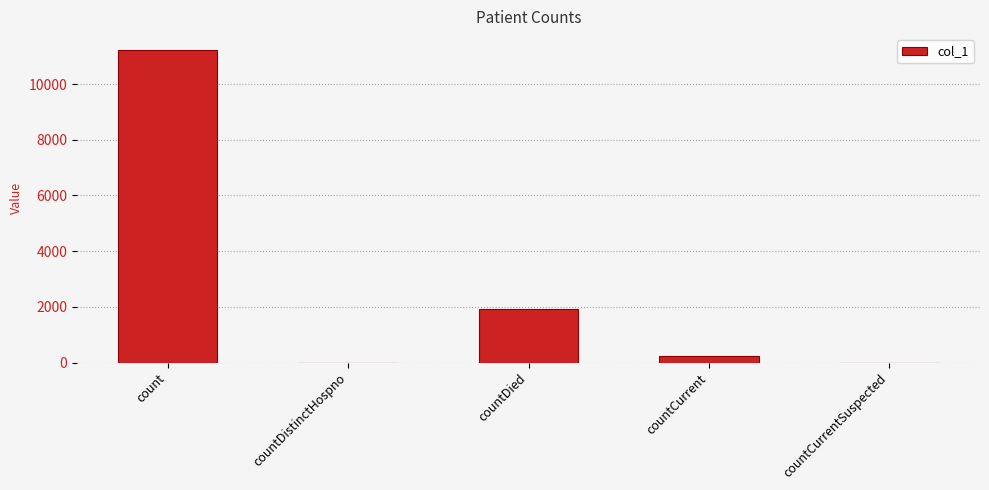

What is the change in value from count to countCurrent?

-10988